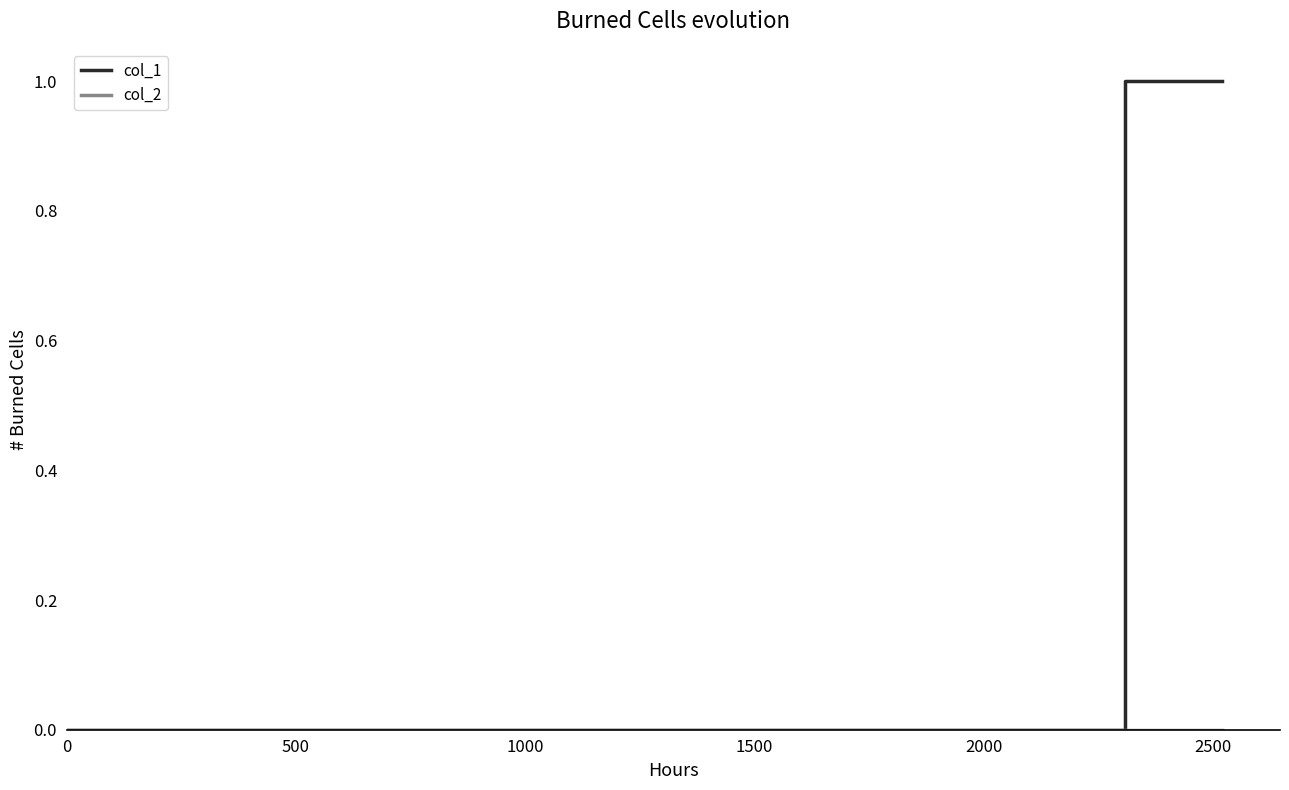

Which series has the widest spread of values?

col_1